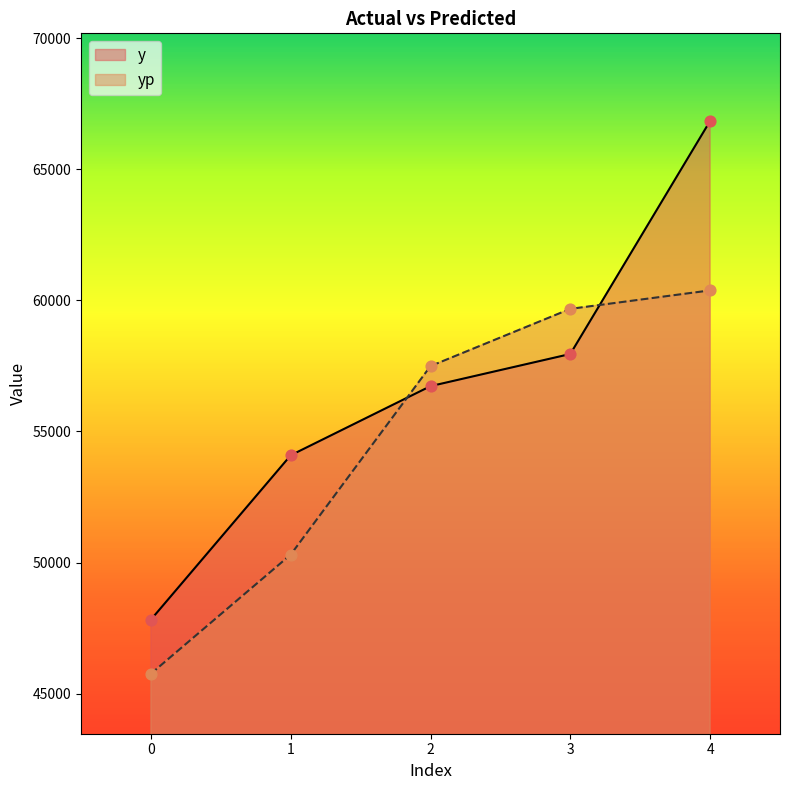

What are all the series names shown in the legend?

y, yp